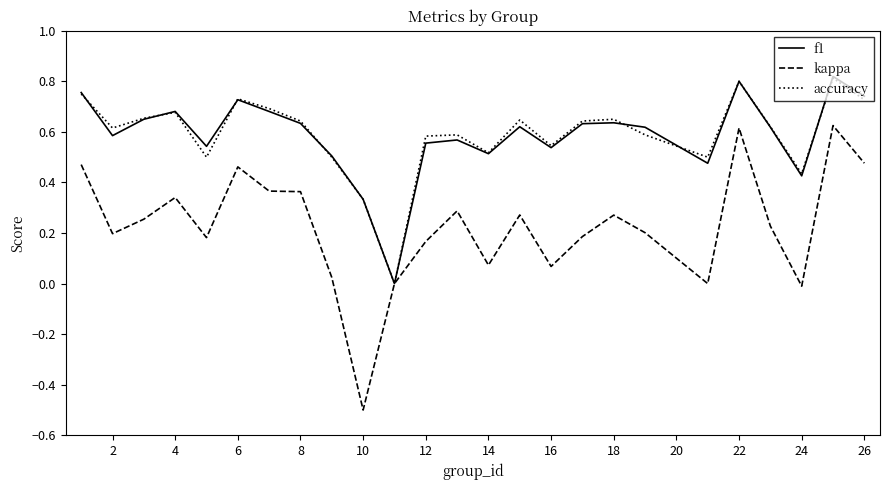

What is the minimum value shown in the chart?

-0.5